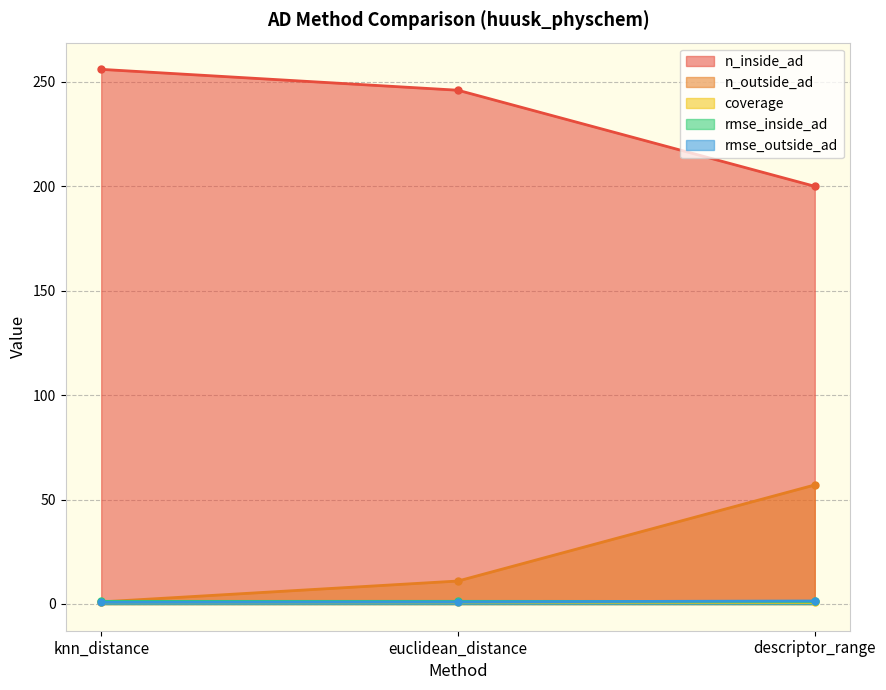

The value of rmse_outside_ad at euclidean_distance is 1.8. True or false?

False